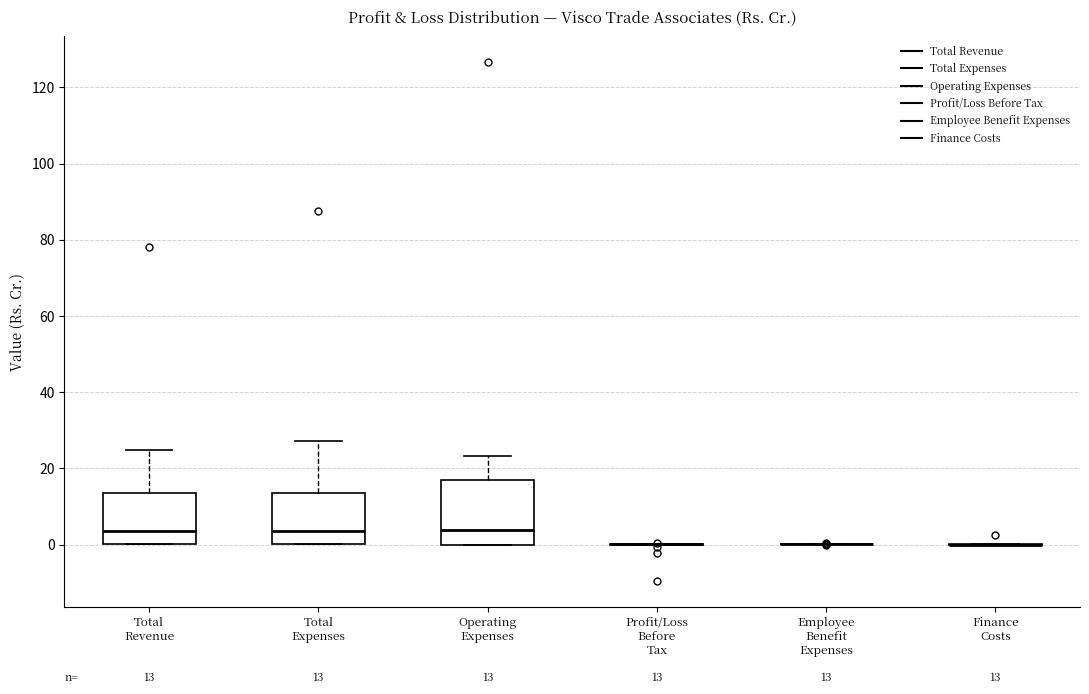

Comparing the boxes themselves (not the whiskers), which one is the tallest?

Operating Expenses